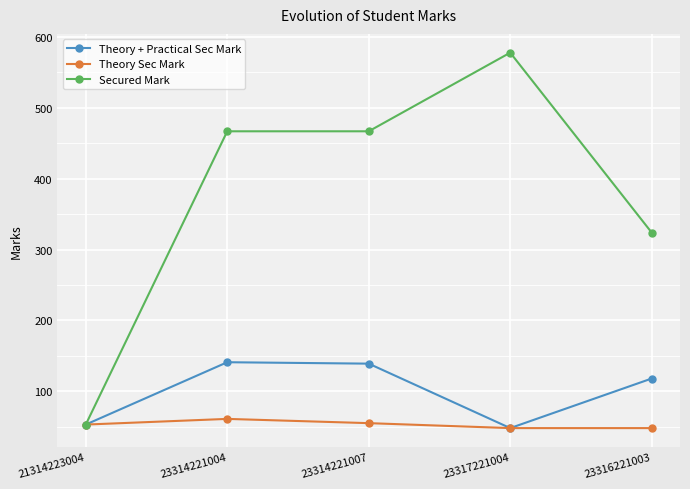

What is the label of the 5th point from the left?

23316221003